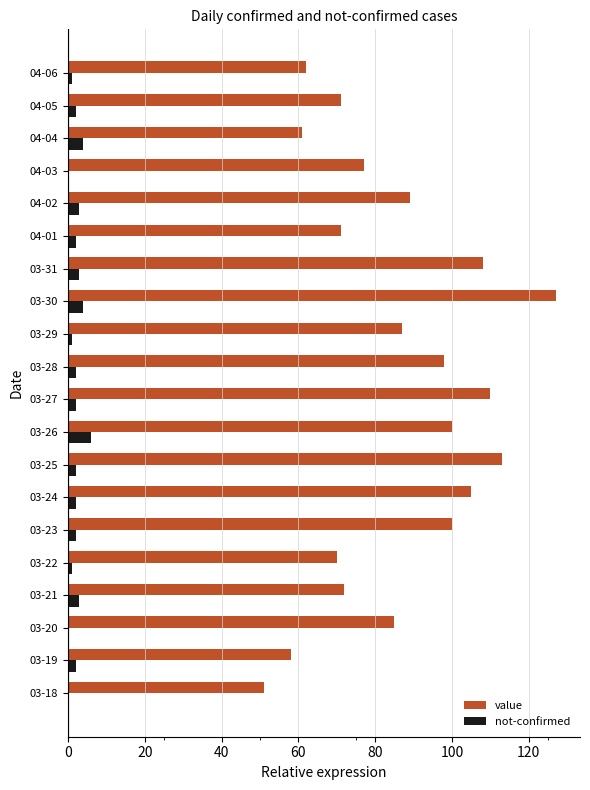

How many data points does each series have?

20